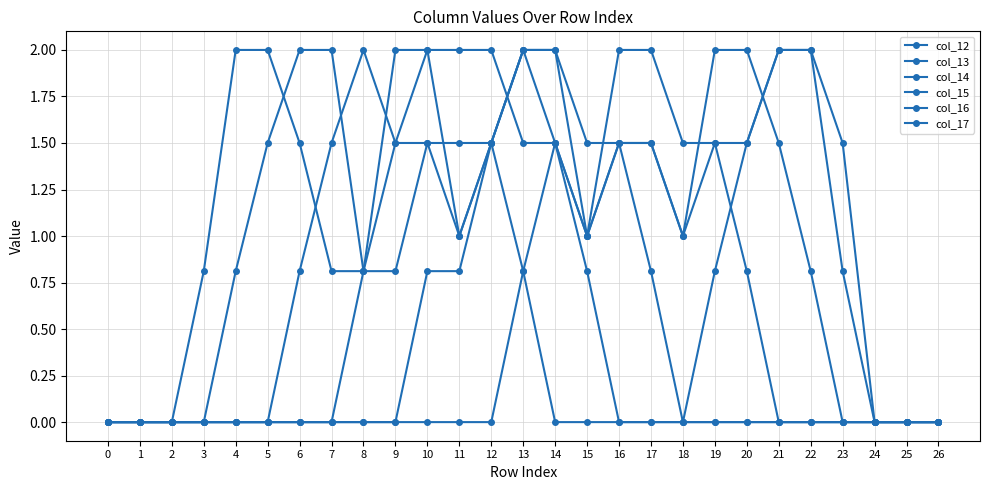

Does the chart have visible grid lines?

Yes